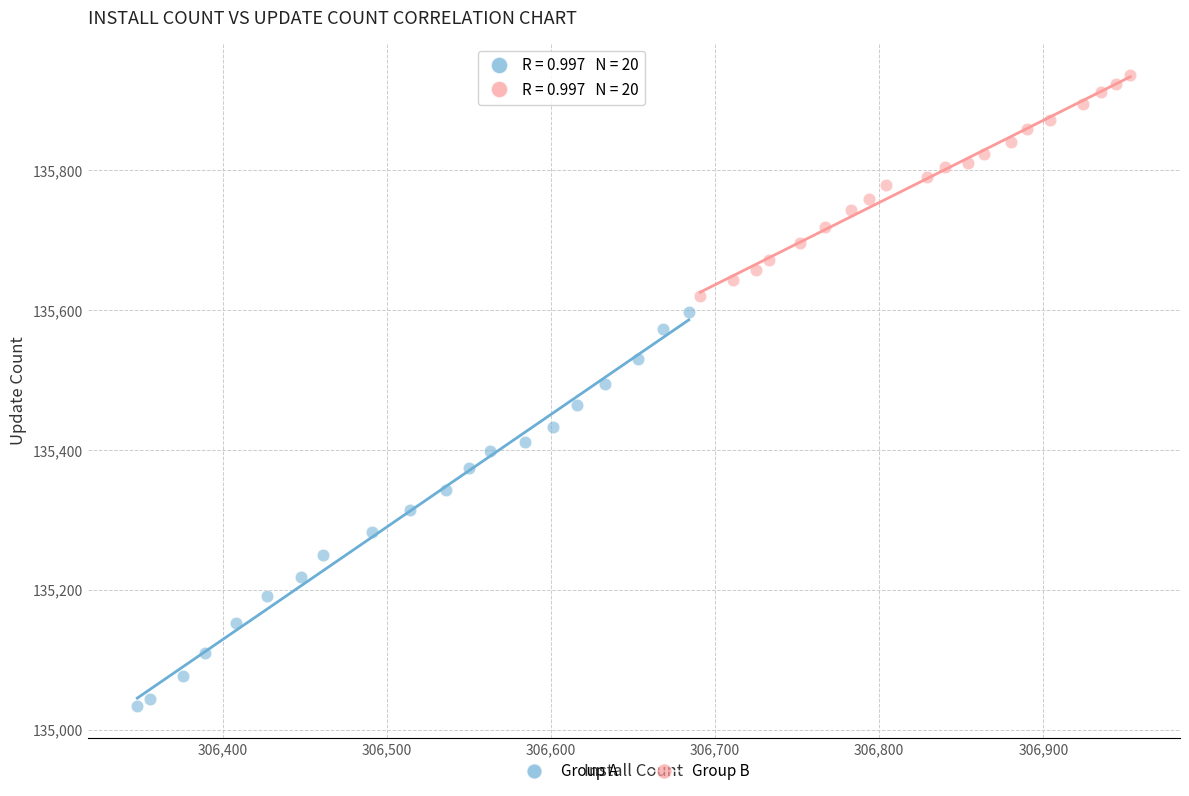

Which series reaches the maximum Y coordinate?

Group B